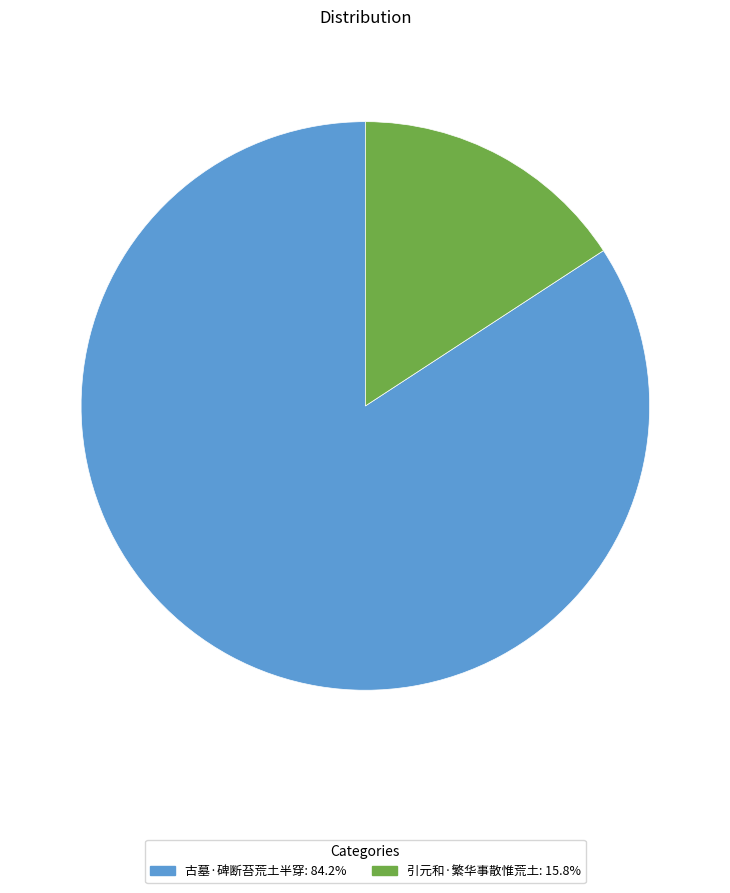

Rank the categories by value from lowest to highest.

引元和·繁华事散惟荒土, 古墓·碑断苔荒土半穿